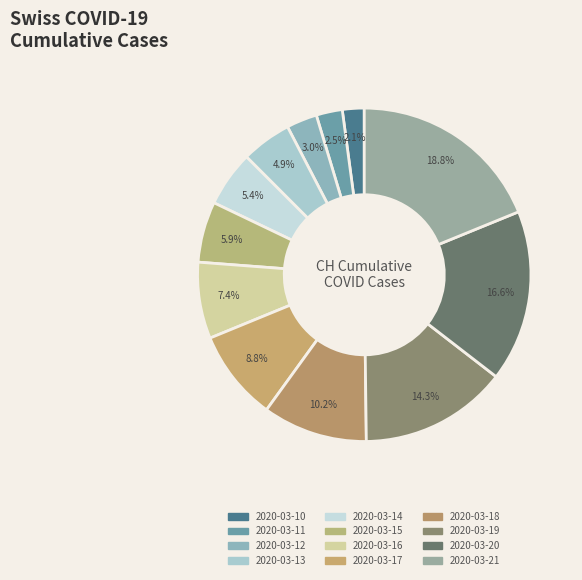

Is there a majority slice in this chart?

No